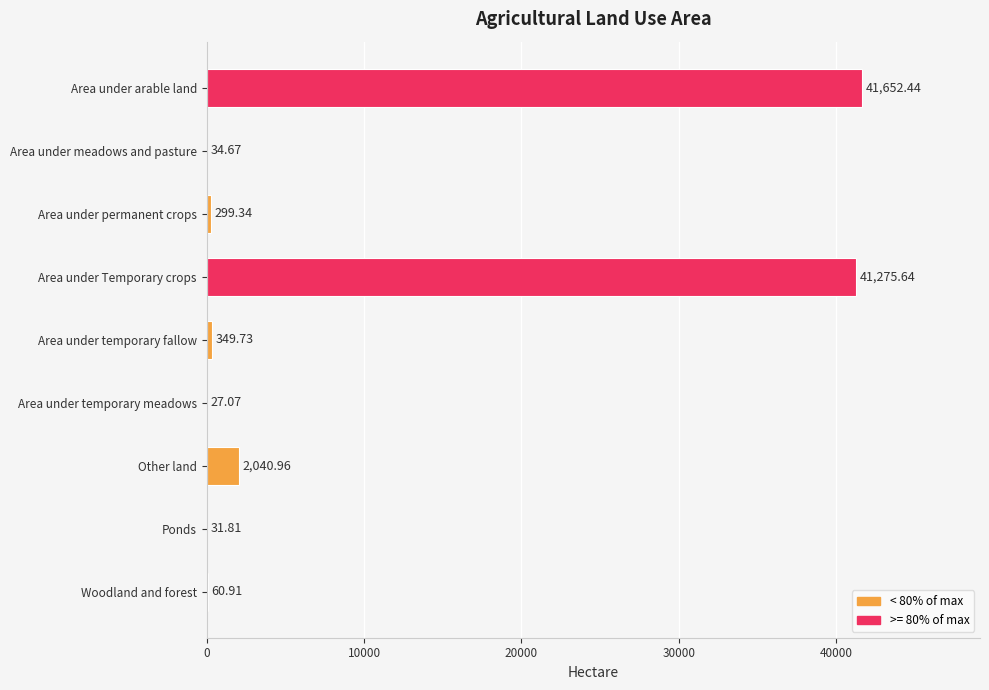

Which label corresponds to the largest value in the chart?

Area under arable land